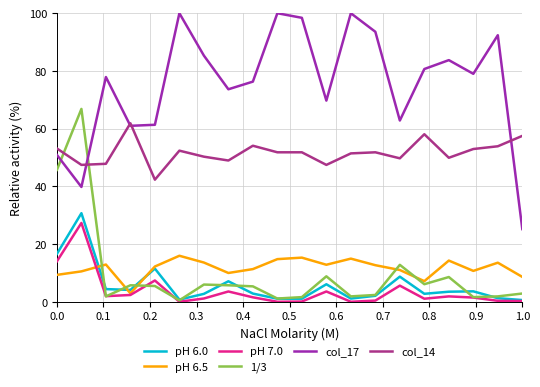

What is the maximum value shown in the chart?

100.0